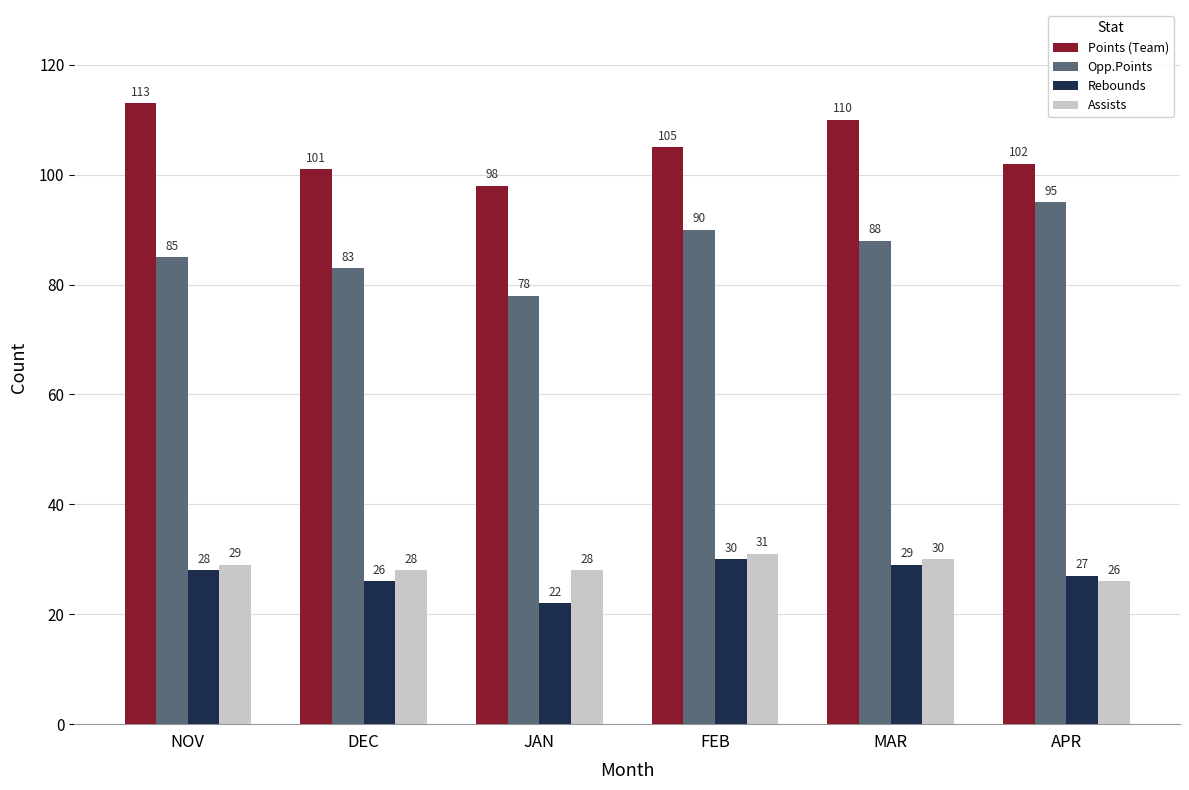

At which category is the sum across all series the highest?

MAR